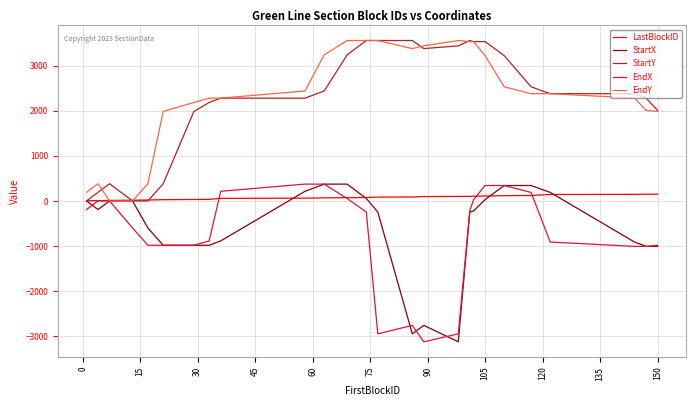

What is the difference between the second highest and minimum values in the LastBlockID series?

146.0